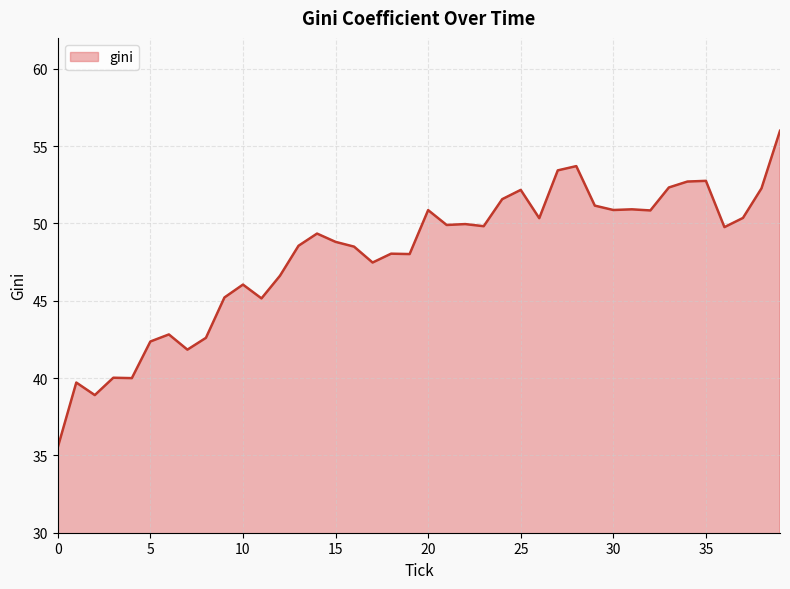

What is the smallest value displayed?

35.5